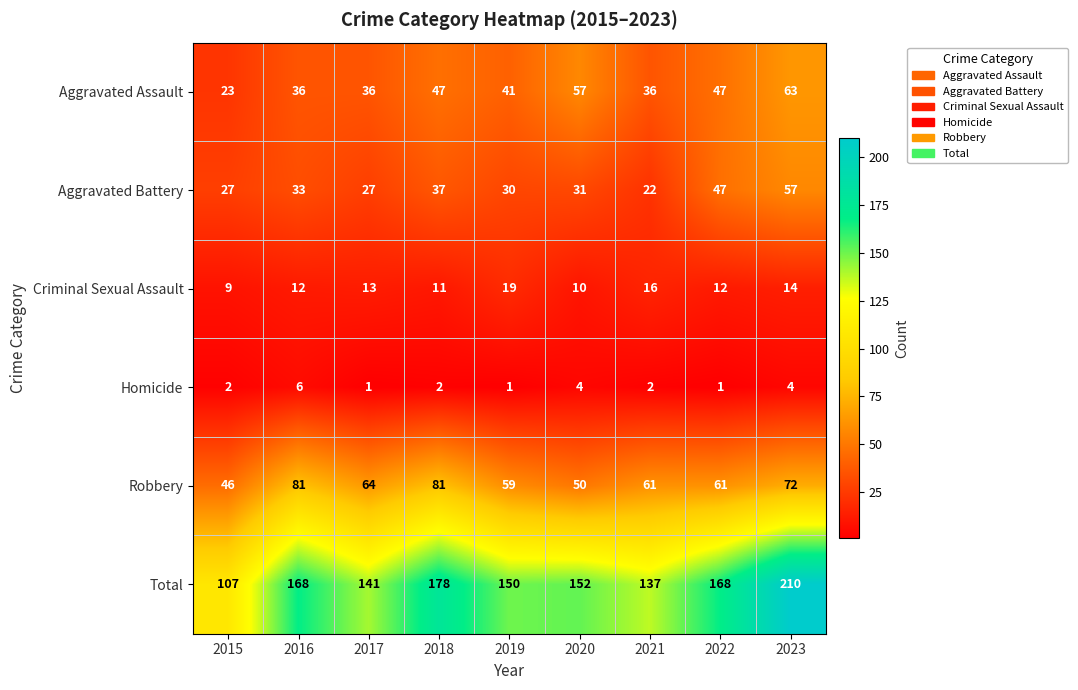

Which category has the highest value across all series?

2023